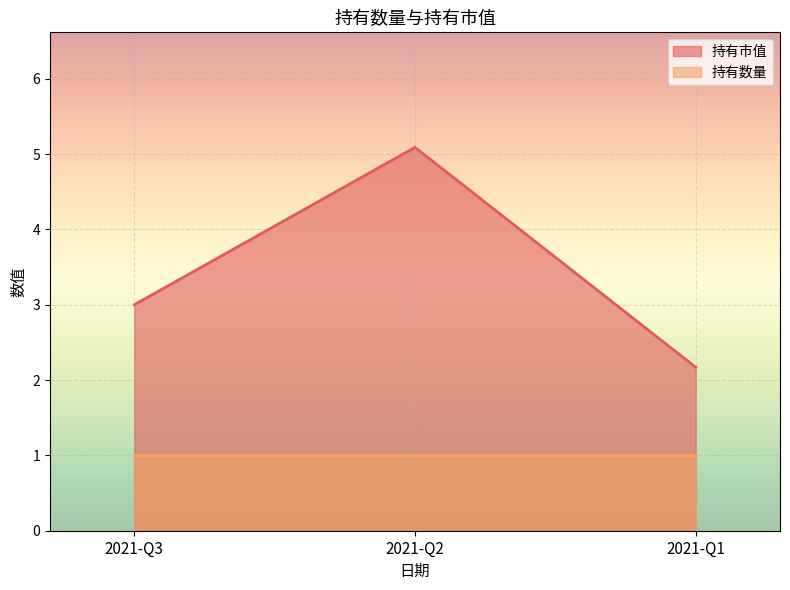

List the labels in order of value, smallest first.

2021-Q1, 2021-Q3, 2021-Q2